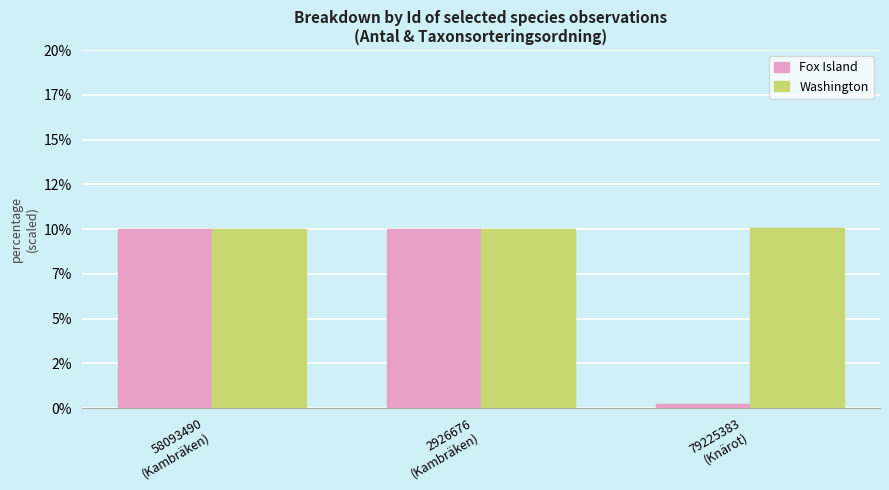

Which series has the largest total across all categories?

Washington